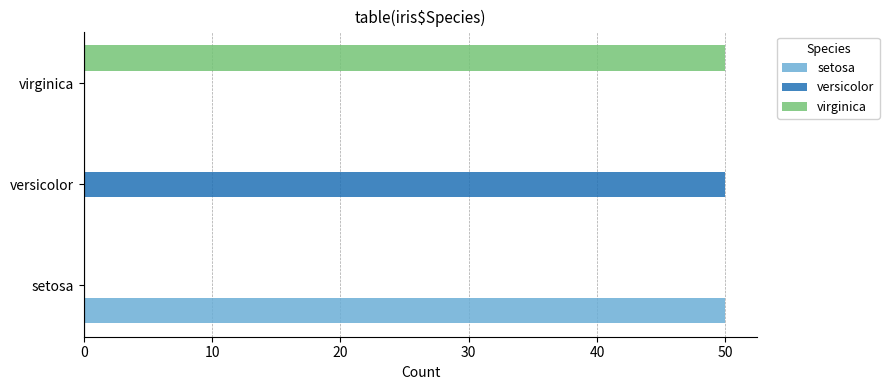

Is it true that virginica equals 0 at setosa?

True